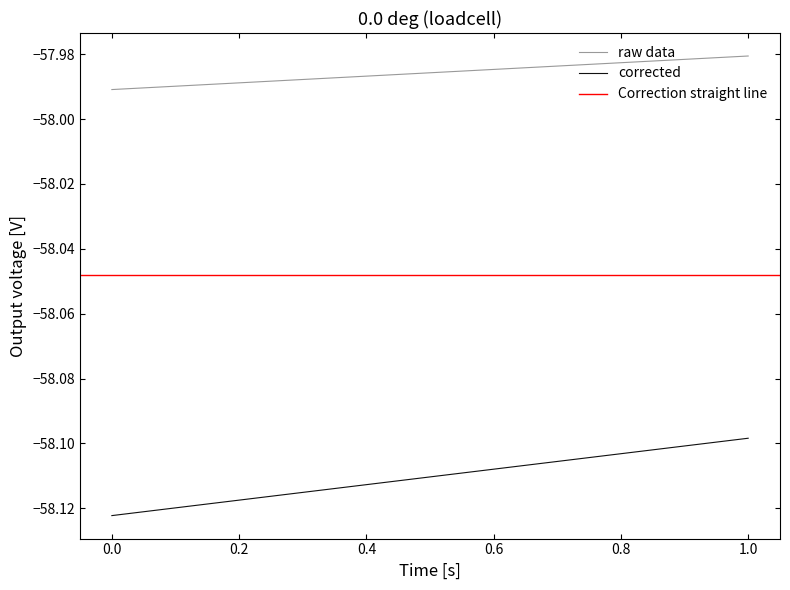

True or false: corrected has a value of -58.1 at 1.0.

True